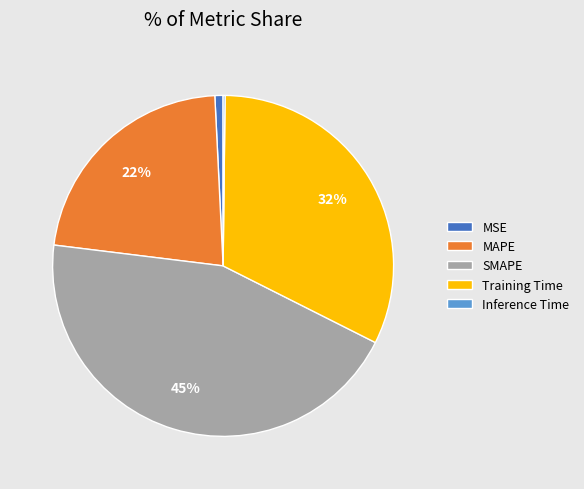

Is it true that Training Time is 32% of the pie?

True